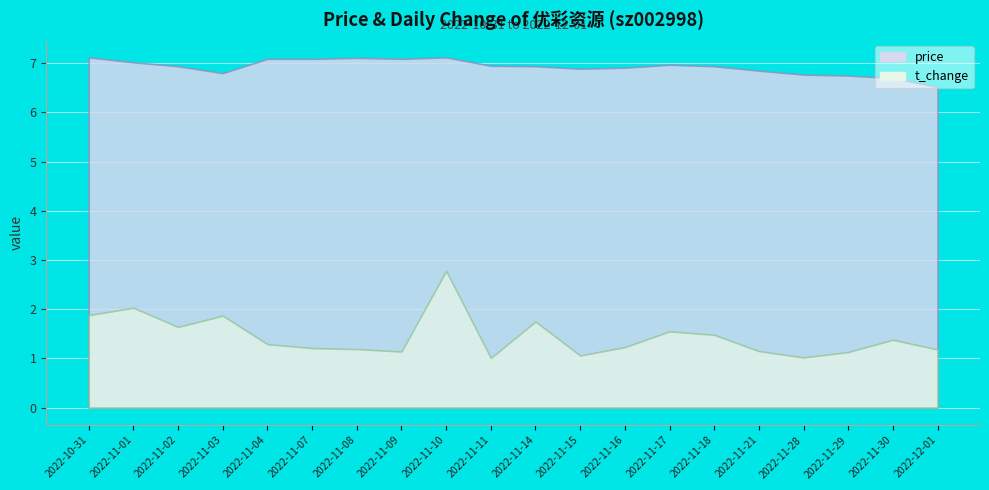

True or false: t_change has a value of 1.0 at 2022-11-01.

False